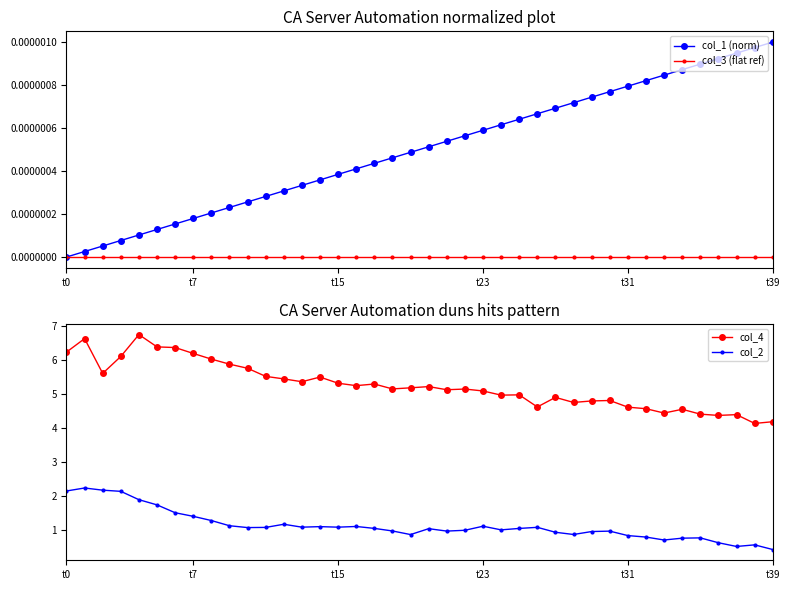

Reading left to right, what are all the values shown in this chart?

col_1 (norm): 0.0	0.0	0.0	0.0	0.0	0.0	0.0	0.0	0.0	0.0	0.0	0.0	0.0	0.0	0.0	0.0	0.0	0.0	0.0	0.0	0.0	0.0	0.0	0.0	0.0	0.0	0.0	0.0	0.0	0.0	0.0	0.0	0.0	0.0	0.0	0.0	0.0	0.0	0.0	0.0
col_3 (flat ref): 0.0	0.0	0.0	0.0	0.0	0.0	0.0	0.0	0.0	0.0	0.0	0.0	0.0	0.0	0.0	0.0	0.0	0.0	0.0	0.0	0.0	0.0	0.0	0.0	0.0	0.0	0.0	0.0	0.0	0.0	0.0	0.0	0.0	0.0	0.0	0.0	0.0	0.0	0.0	0.0
col_4: 6.2	6.6	5.6	6.1	6.7	6.4	6.4	6.2	6.0	5.9	5.7	5.5	5.4	5.4	5.5	5.3	5.2	5.3	5.1	5.2	5.2	5.1	5.1	5.1	5.0	5.0	4.6	4.9	4.7	4.8	4.8	4.6	4.6	4.4	4.5	4.4	4.4	4.4	4.1	4.2
col_2: 2.2	2.2	2.2	2.1	1.9	1.7	1.5	1.4	1.3	1.1	1.1	1.1	1.2	1.1	1.1	1.1	1.1	1.1	1.0	0.9	1.1	1.0	1.0	1.1	1.0	1.1	1.1	0.9	0.9	1.0	1.0	0.8	0.8	0.7	0.8	0.8	0.6	0.5	0.6	0.4